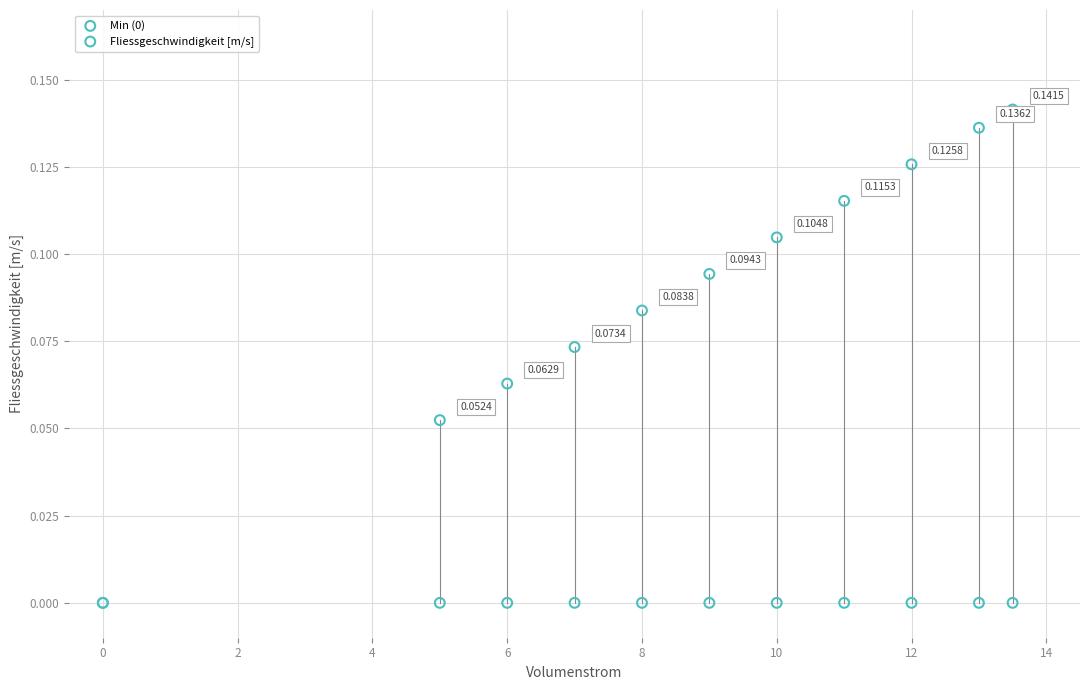

What are all the series names shown in the legend?

Min (0), Fliessgeschwindigkeit [m/s]